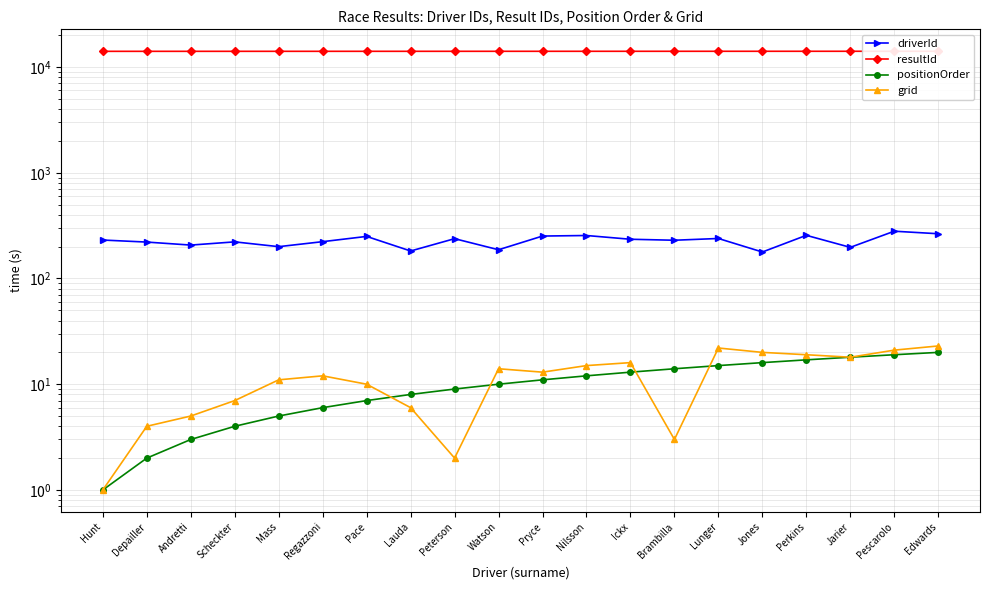

Reading left to right, list all the values displayed in this chart.

driverId: Hunt=231	Depailler=221	Andretti=207	Scheckter=222	Mass=200	Regazzoni=223	Pace=250	Lauda=182	Peterson=238	Watson=187	Pryce=252	Nilsson=255	Ickx=235	Brambilla=230	Lunger=239	Jones=178	Perkins=256	Jarier=197	Pescarolo=280	Edwards=265
resultId: Hunt=14082	Depailler=14083	Andretti=14084	Scheckter=14085	Mass=14086	Regazzoni=14087	Pace=14088	Lauda=14089	Peterson=14090	Watson=14091	Pryce=14092	Nilsson=14093	Ickx=14094	Brambilla=14095	Lunger=14096	Jones=14097	Perkins=14098	Jarier=14099	Pescarolo=14100	Edwards=14101
positionOrder: Hunt=1	Depailler=2	Andretti=3	Scheckter=4	Mass=5	Regazzoni=6	Pace=7	Lauda=8	Peterson=9	Watson=10	Pryce=11	Nilsson=12	Ickx=13	Brambilla=14	Lunger=15	Jones=16	Perkins=17	Jarier=18	Pescarolo=19	Edwards=20
grid: Hunt=1	Depailler=4	Andretti=5	Scheckter=7	Mass=11	Regazzoni=12	Pace=10	Lauda=6	Peterson=2	Watson=14	Pryce=13	Nilsson=15	Ickx=16	Brambilla=3	Lunger=22	Jones=20	Perkins=19	Jarier=18	Pescarolo=21	Edwards=23